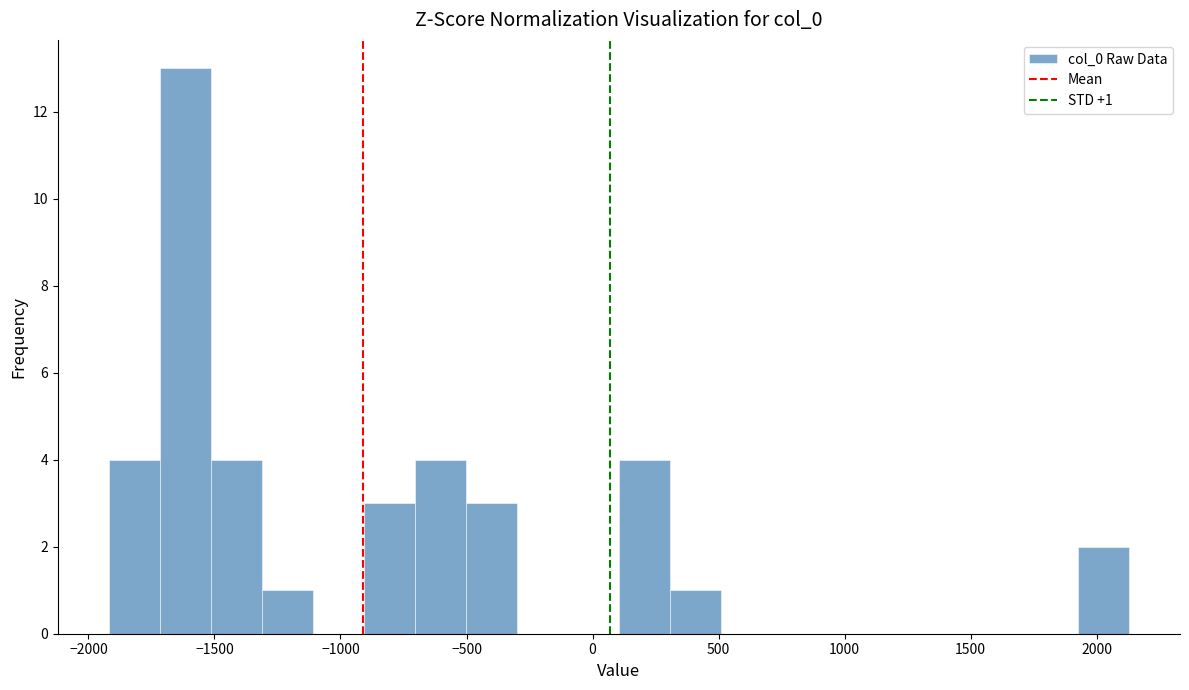

Over which range of the x-axis is the bar tallest?

-1700 to -1500